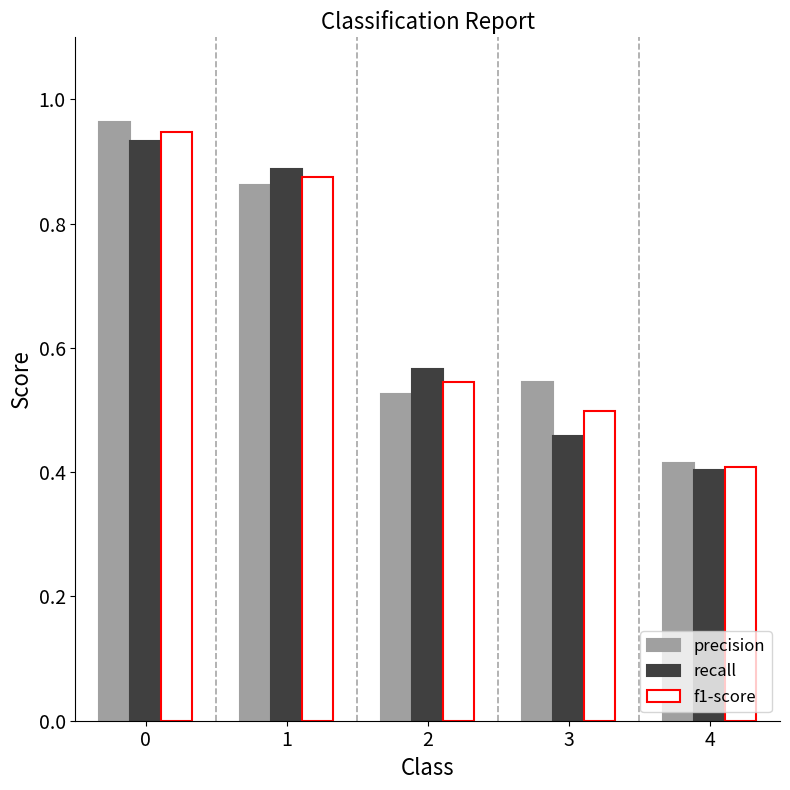

Between 1 and 4, which series saw the biggest shift?

recall